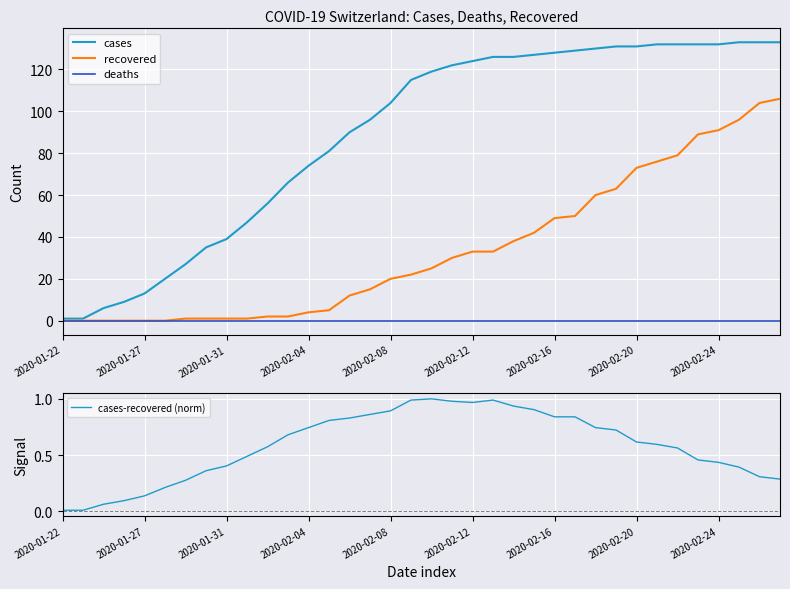

What is the value of the cases point at the 7th from the left?

27.0